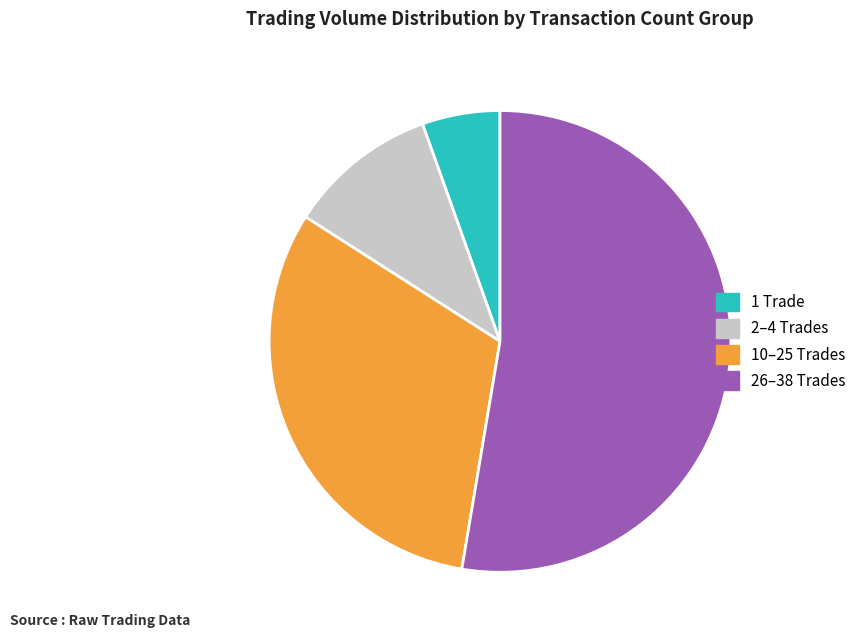

Between 2–4 Trades and 10–25 Trades, which is larger?

10–25 Trades